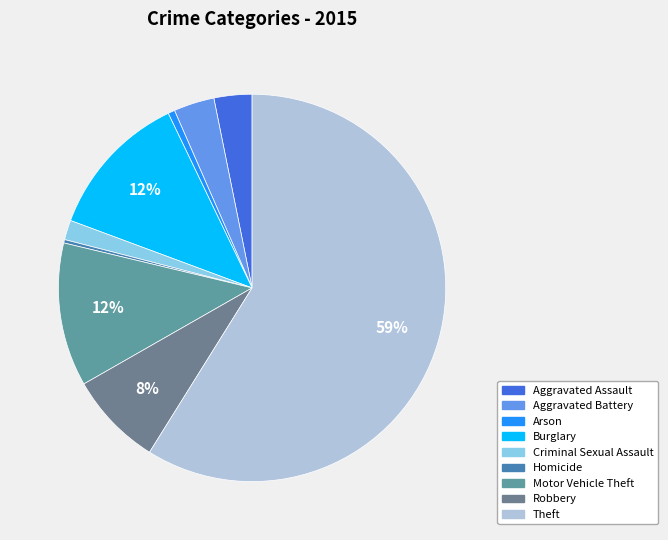

Combined, do Burglary and Theft account for over 50%?

Yes